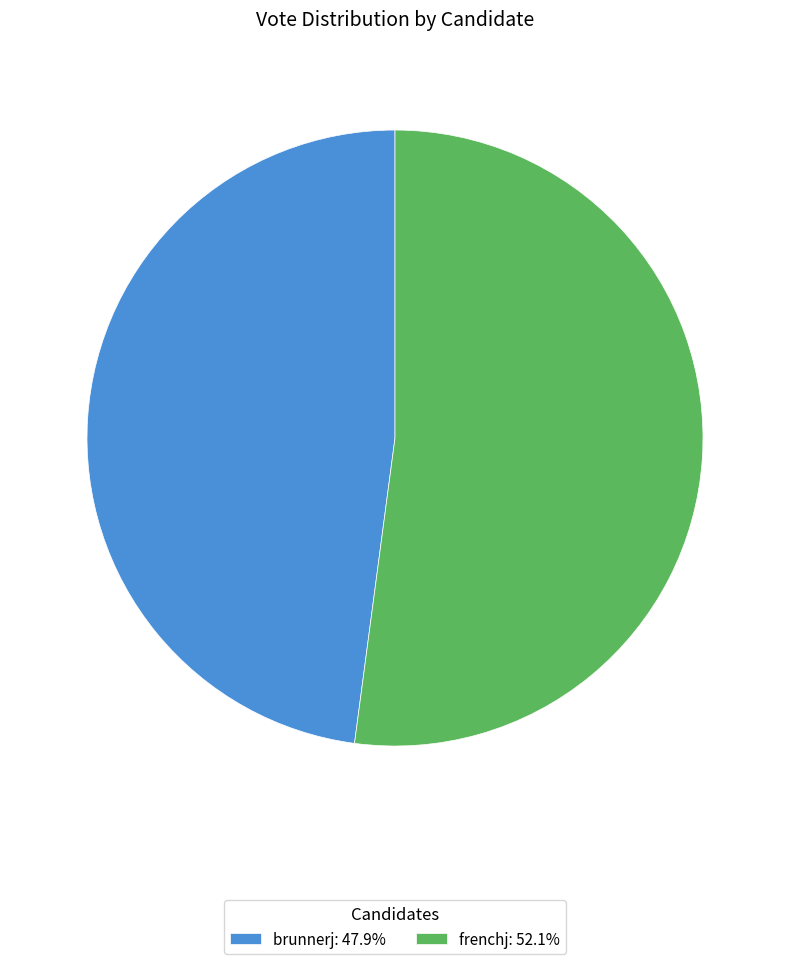

How many segments does this pie chart have?

2